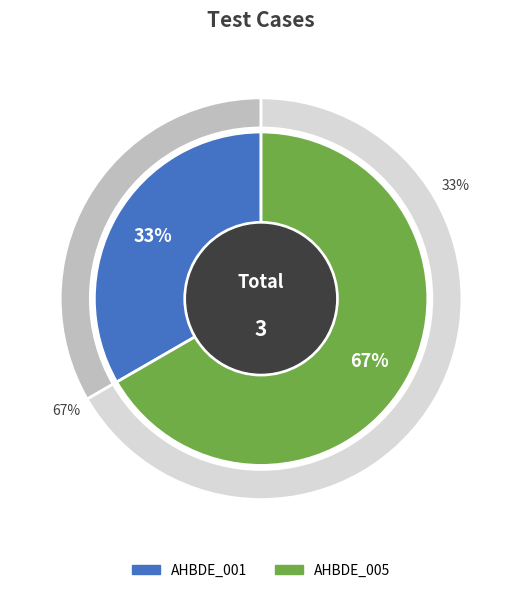

Count the number of slices in the pie.

2